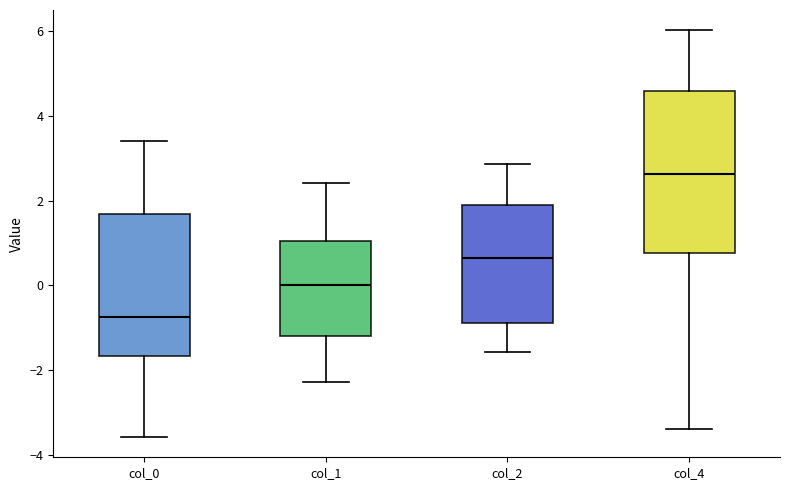

Which box is the tallest, from its lower edge to its upper edge?

col_4